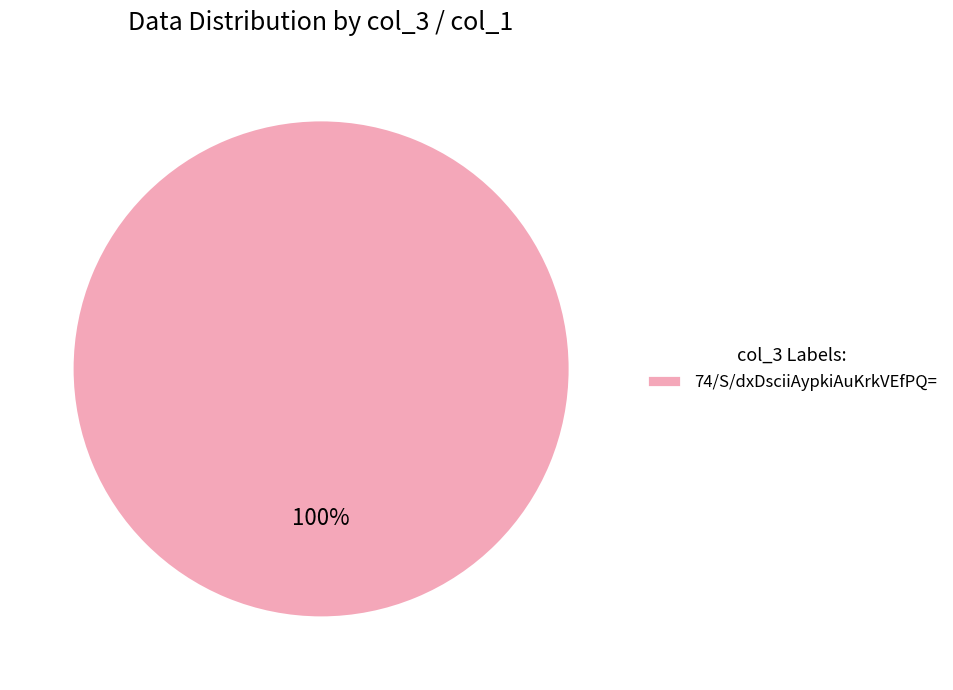

Is it true that 74/S/dxDsciiAypkiAuKrkVEfPQ= is 100% of the pie?

True